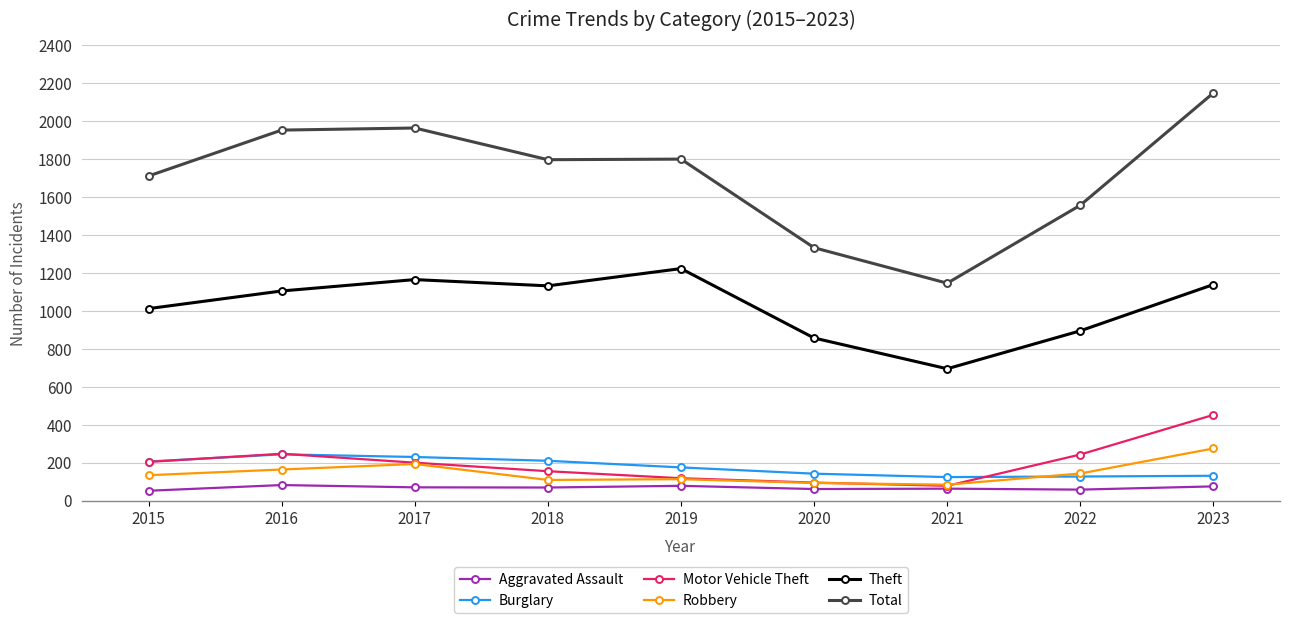

True or false: Aggravated Assault and Total cross at least once.

False